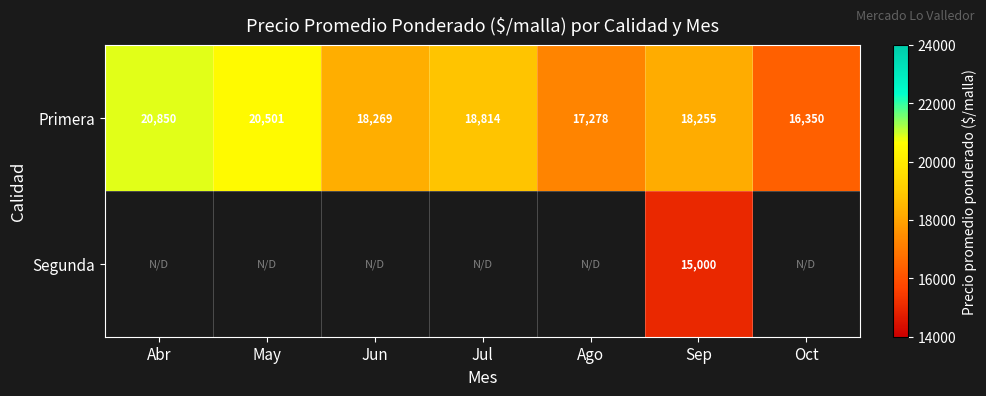

How many values in the Primera series are below 18269?

3